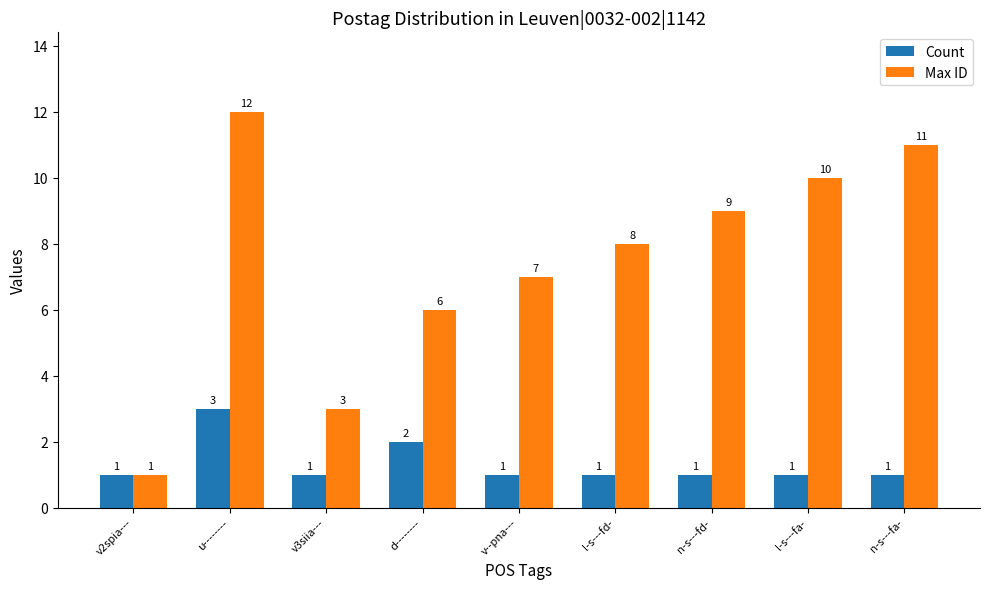

Reading right to left, extract all data points from this chart.

Count: n-s---fa-=1	l-s---fa-=1	n-s---fd-=1	l-s---fd-=1	v--pna---=1	d--------=2	v3siia---=1	u--------=3	v2spia---=1
Max ID: n-s---fa-=11	l-s---fa-=10	n-s---fd-=9	l-s---fd-=8	v--pna---=7	d--------=6	v3siia---=3	u--------=12	v2spia---=1